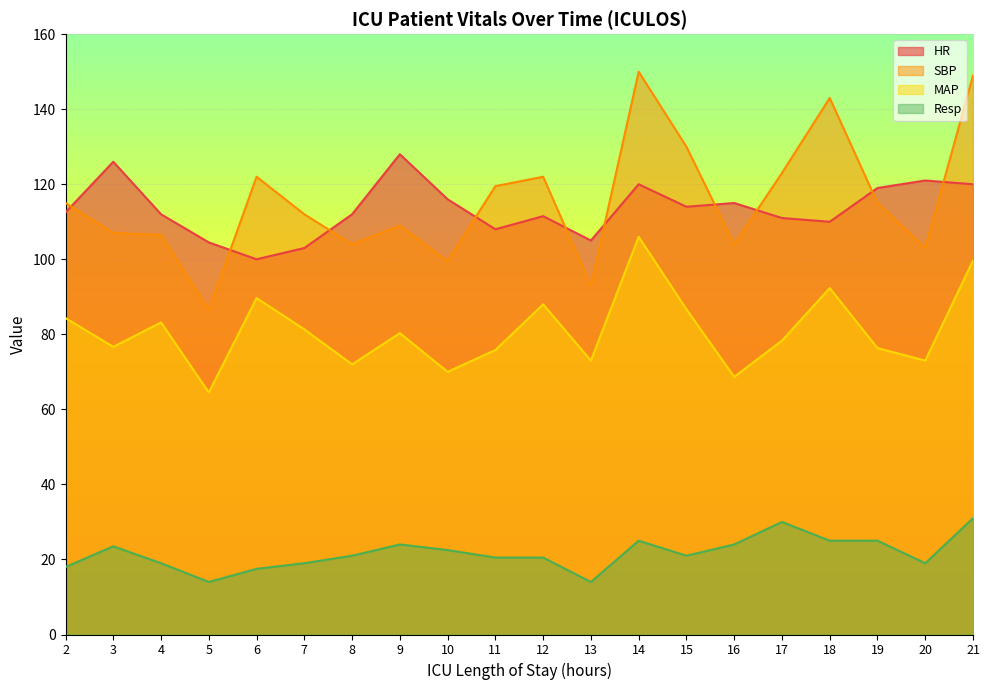

What is the difference between the MAP values at 21 and 7?

18.3